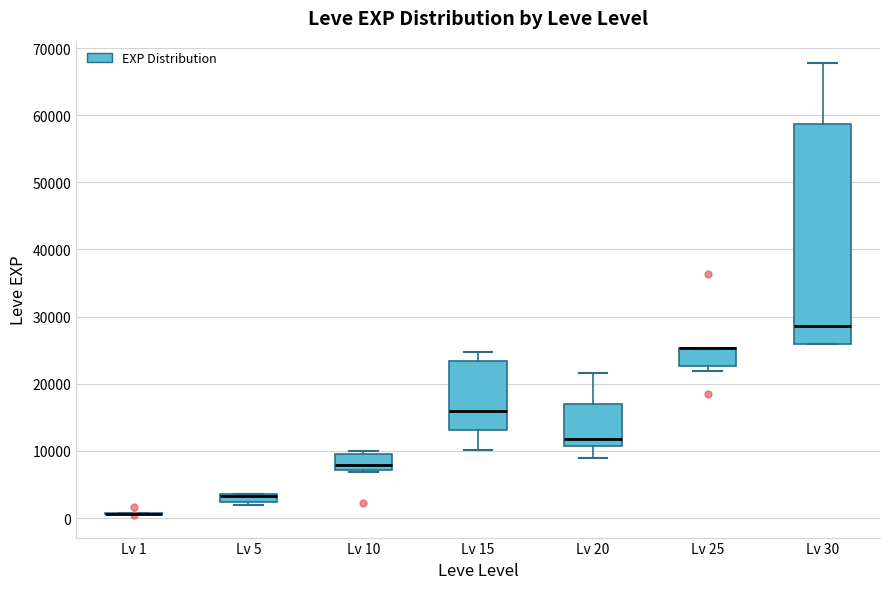

Where is the lower edge of the box for Lv 15 on the y-axis? The values are not printed on the chart, so give them approximately, as read against the axis.

13000